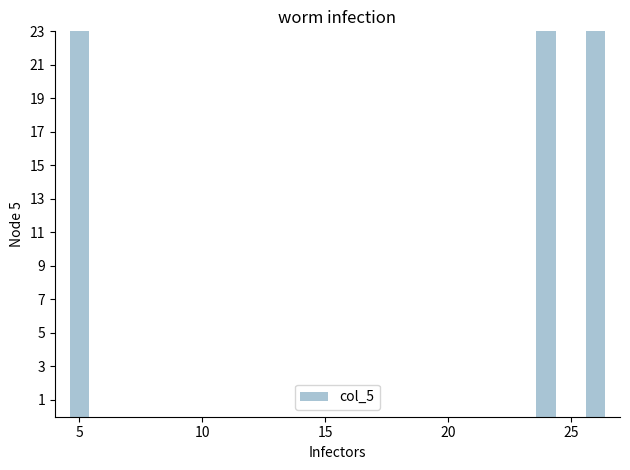

True or false: the data shows 73 at 5.

False